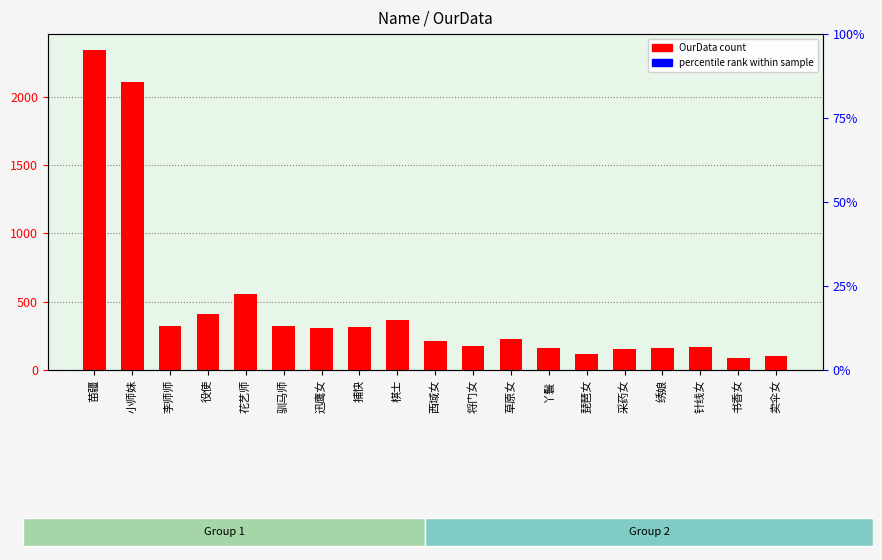

What is the label of the 15th bar from the right?

花艺师